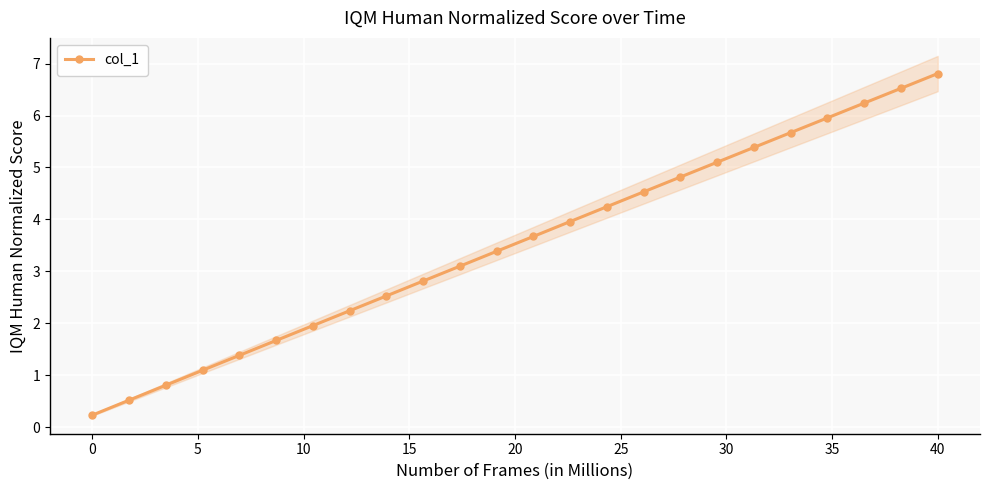

Count the number of categories in the chart.

24